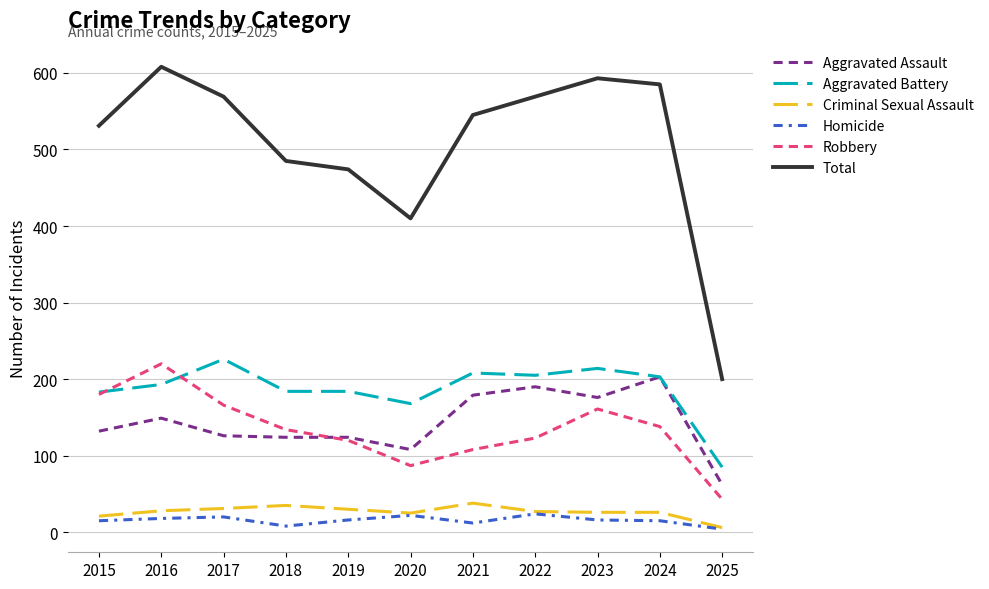

The value of Total at 2019 is 691. True or false?

False